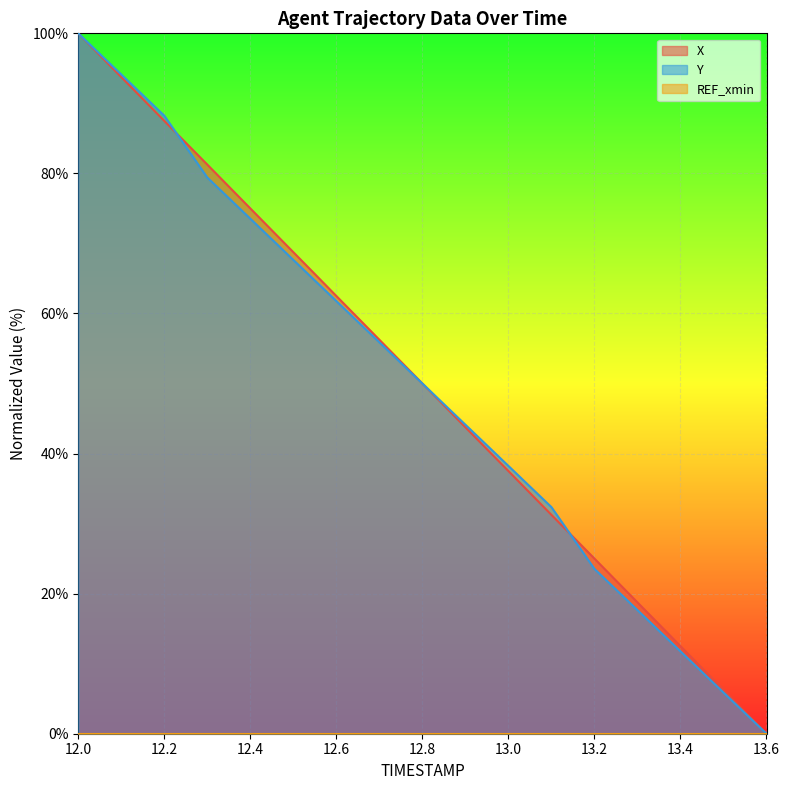

Which series has the largest total across all categories?

X